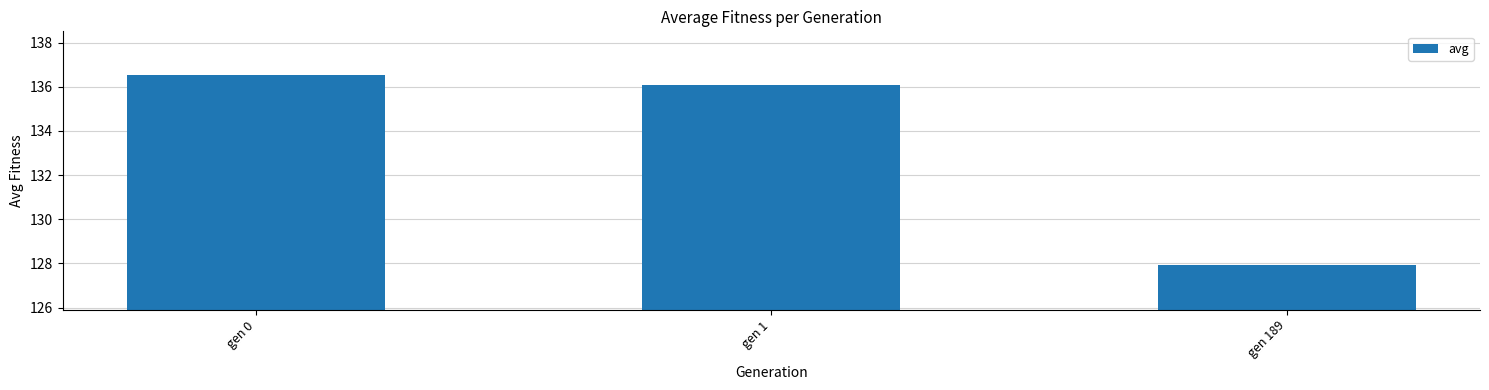

Rank the categories by value from lowest to highest.

gen 189, gen 1, gen 0